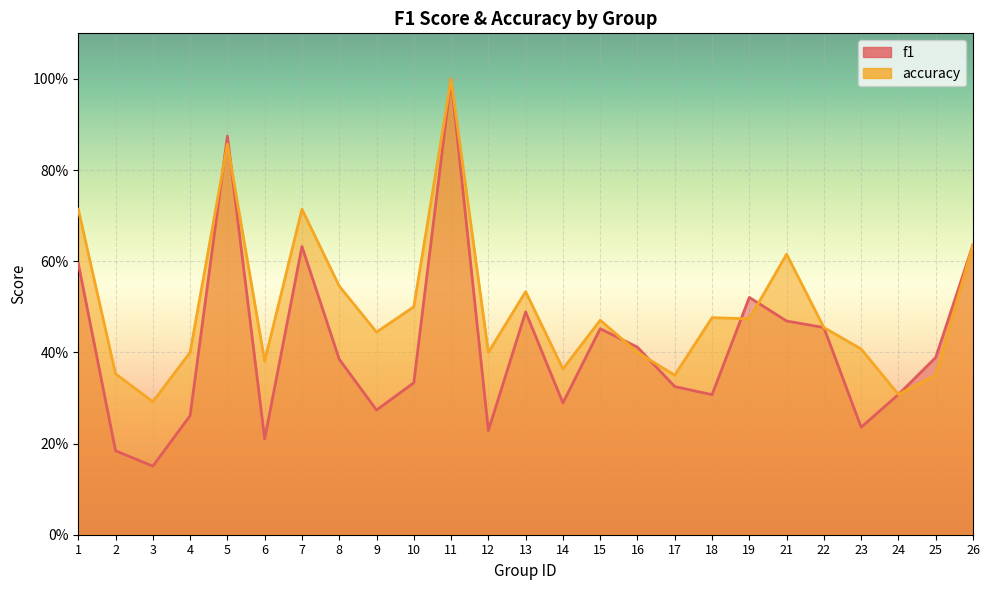

Read the f1 value at 1.

0.6